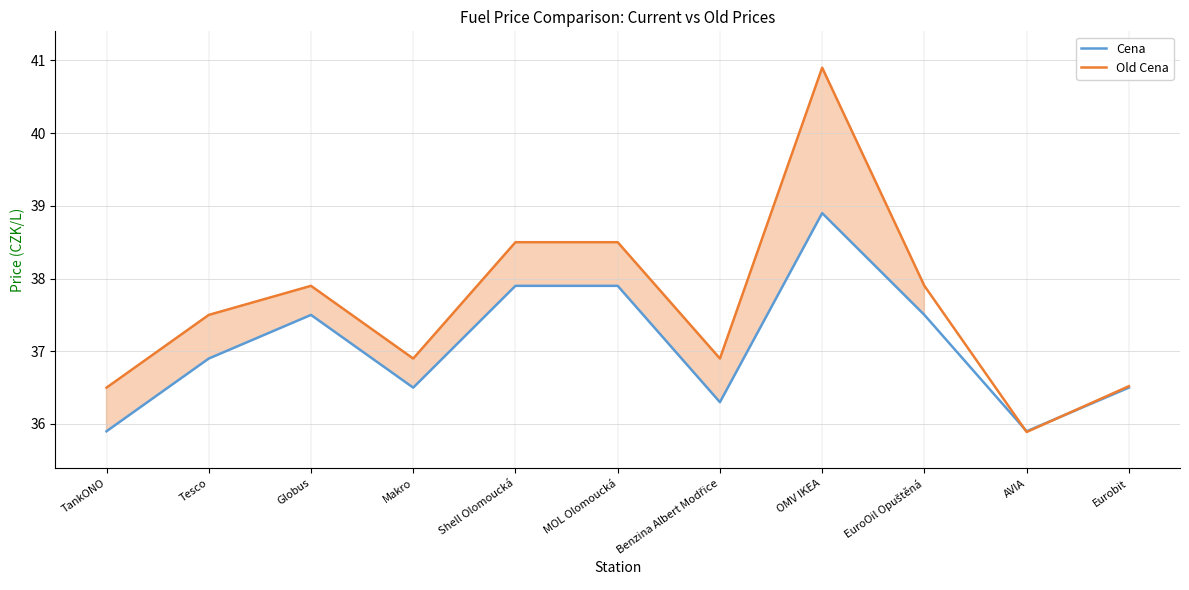

How many lines are shown in the chart?

2